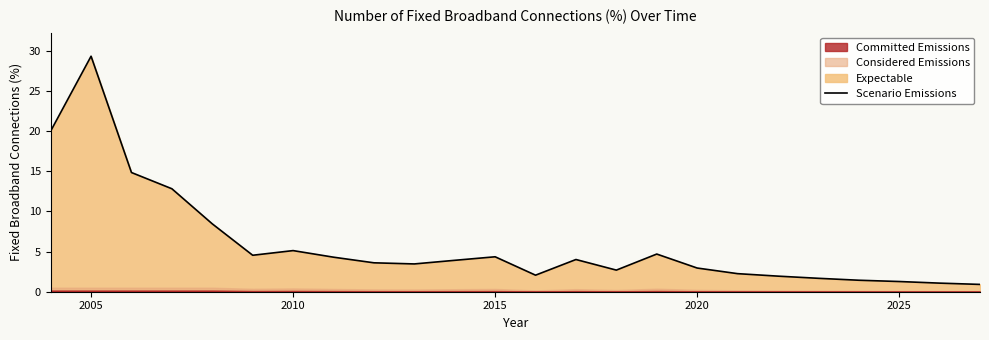

How many points are higher than both their immediate neighbors (excluding endpoints)?

5